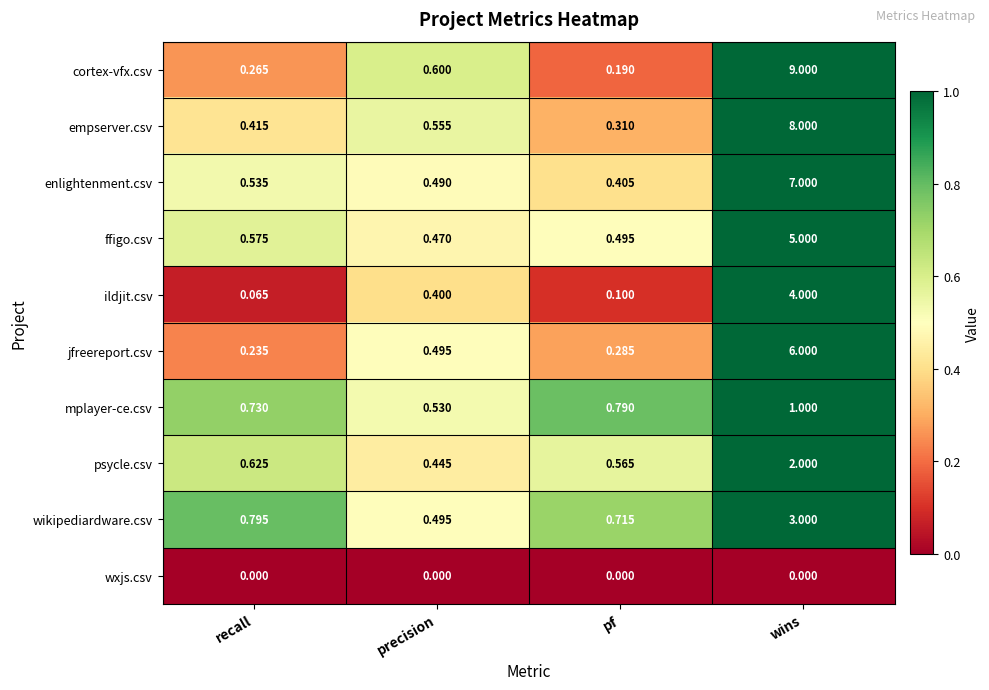

At which category is the sum across all series the highest?

wins